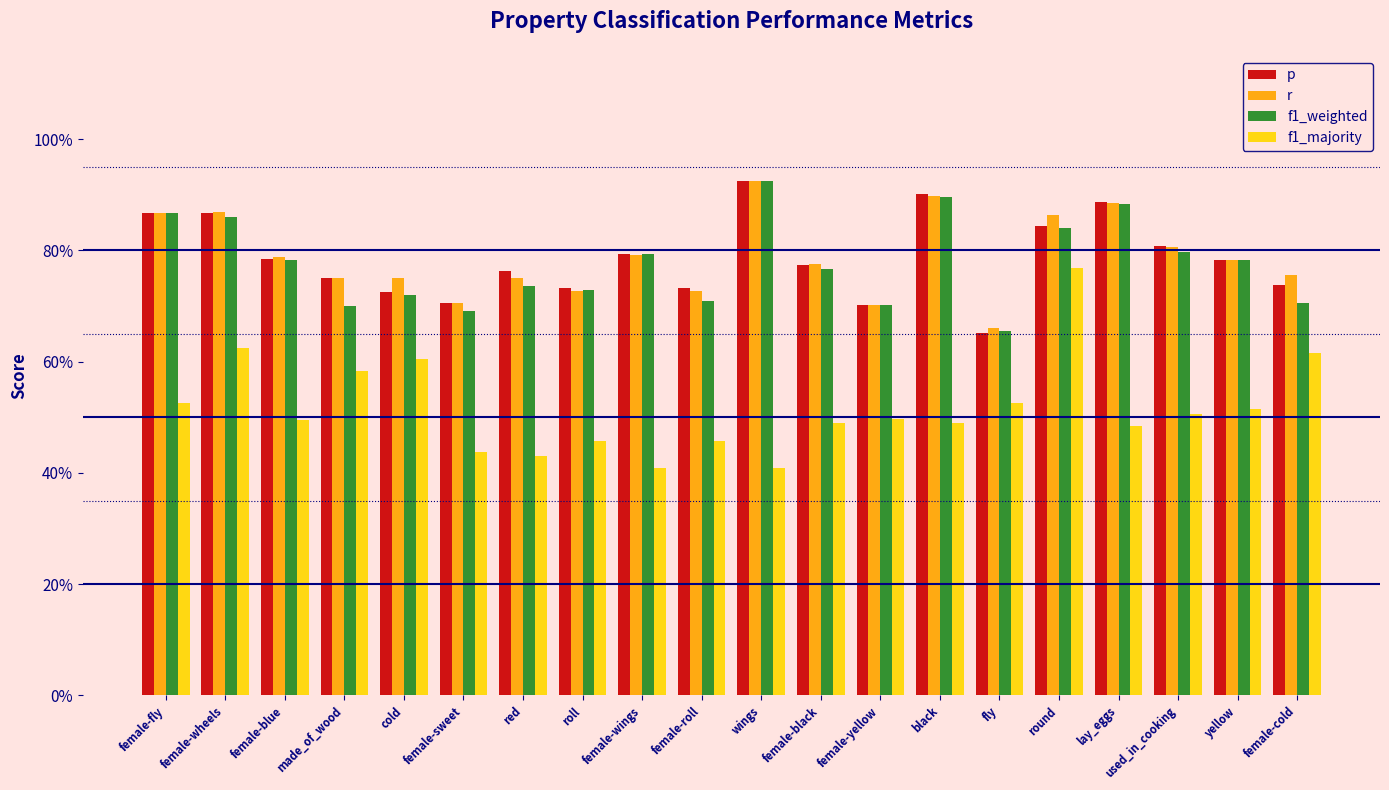

Rank the series at used_in_cooking from highest to lowest value.

p, r, f1_weighted, f1_majority